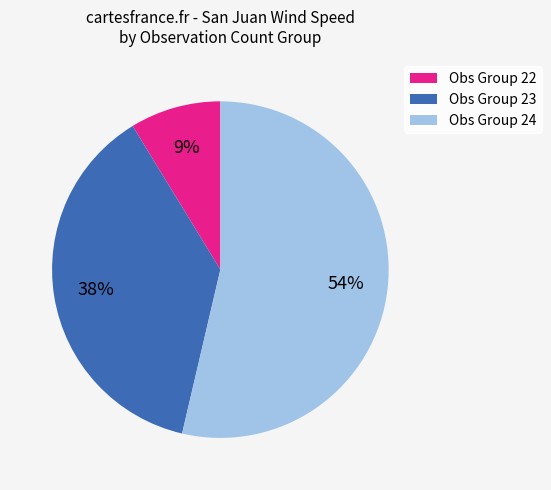

Which category has the smallest portion of the pie?

Obs Group 22